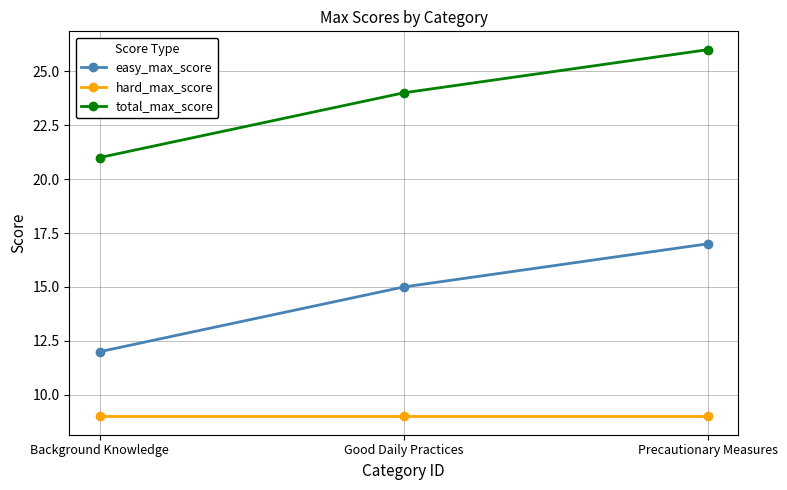

What is the approximate value of hard_max_score at Background Knowledge?

9